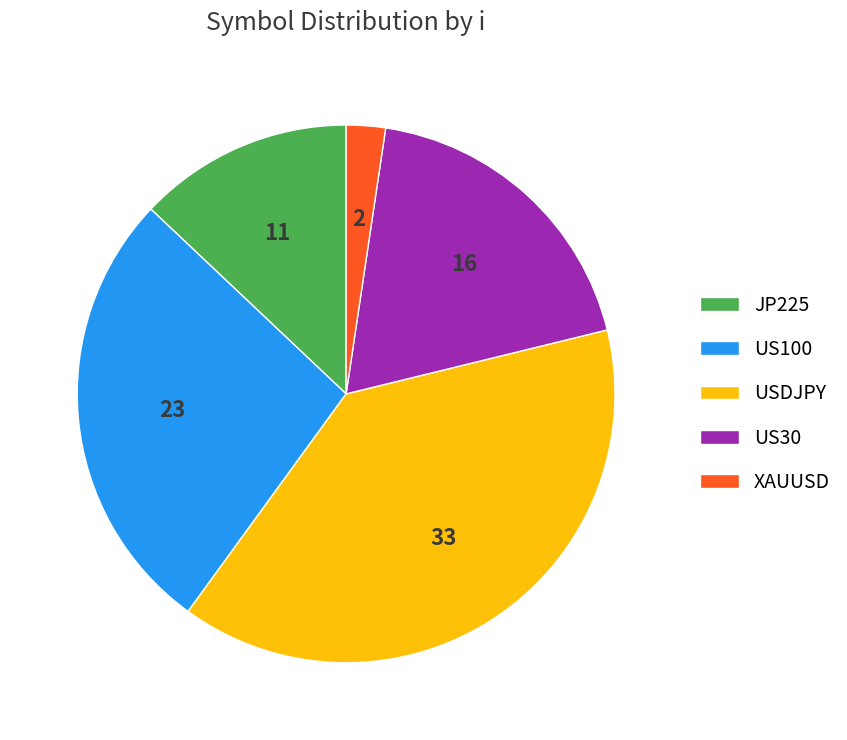

Is it true that JP225 is 1% of the pie?

False